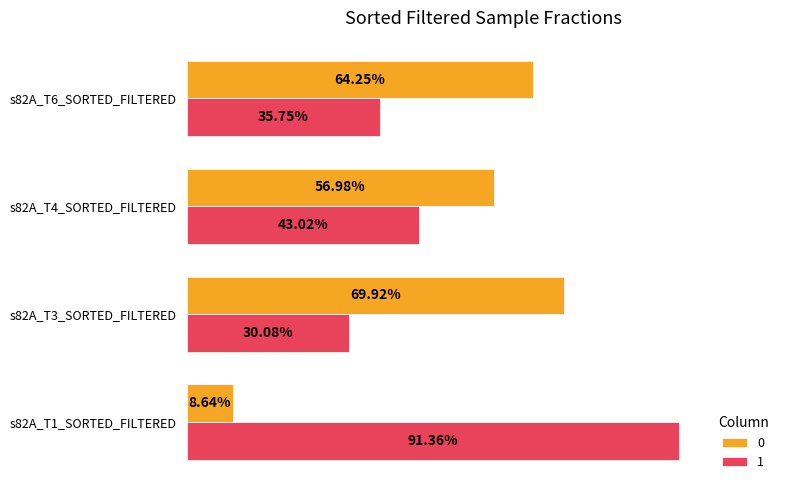

What is the greatest value displayed?

0.9